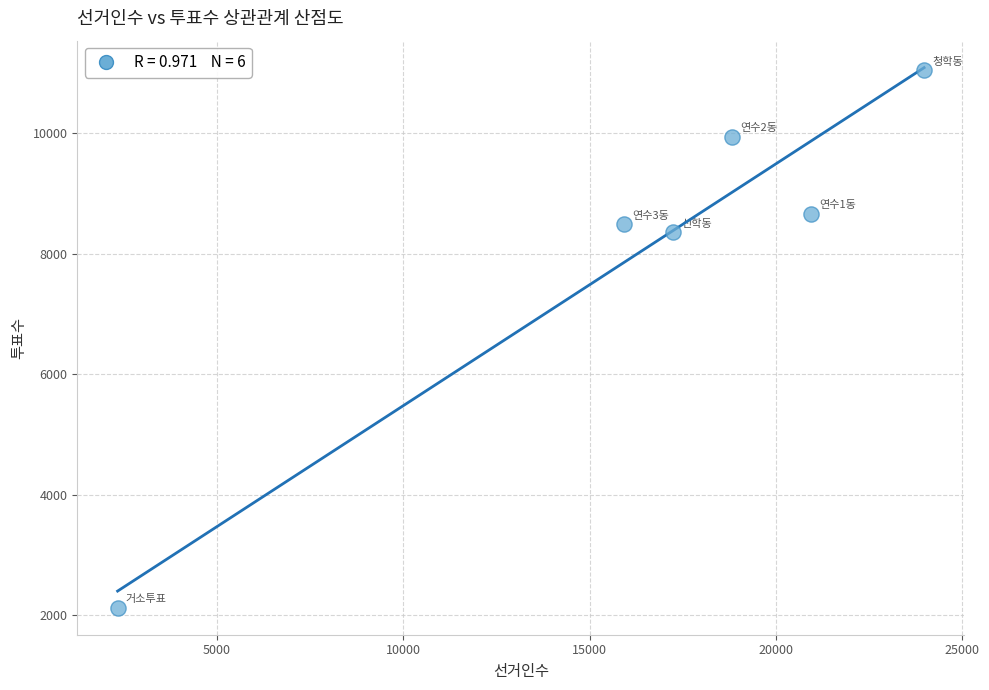

What is the range of X values (max minus min)?

21647